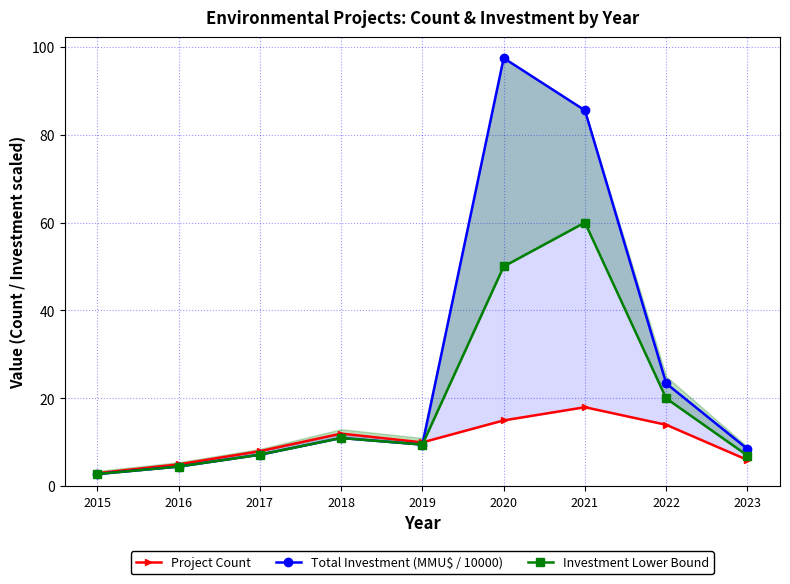

What is the lowest value of the Investment Lower Bound series?

2.8